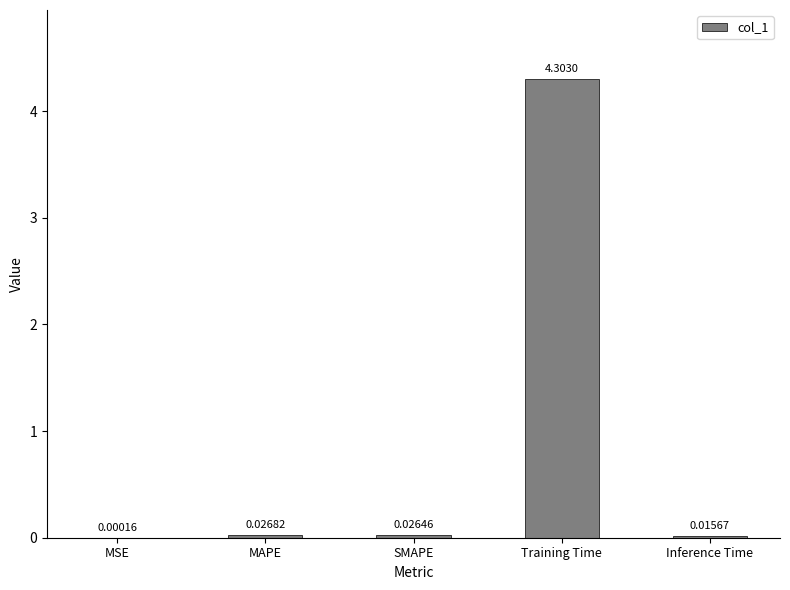

Where is the data nearest to the value 2?

MAPE